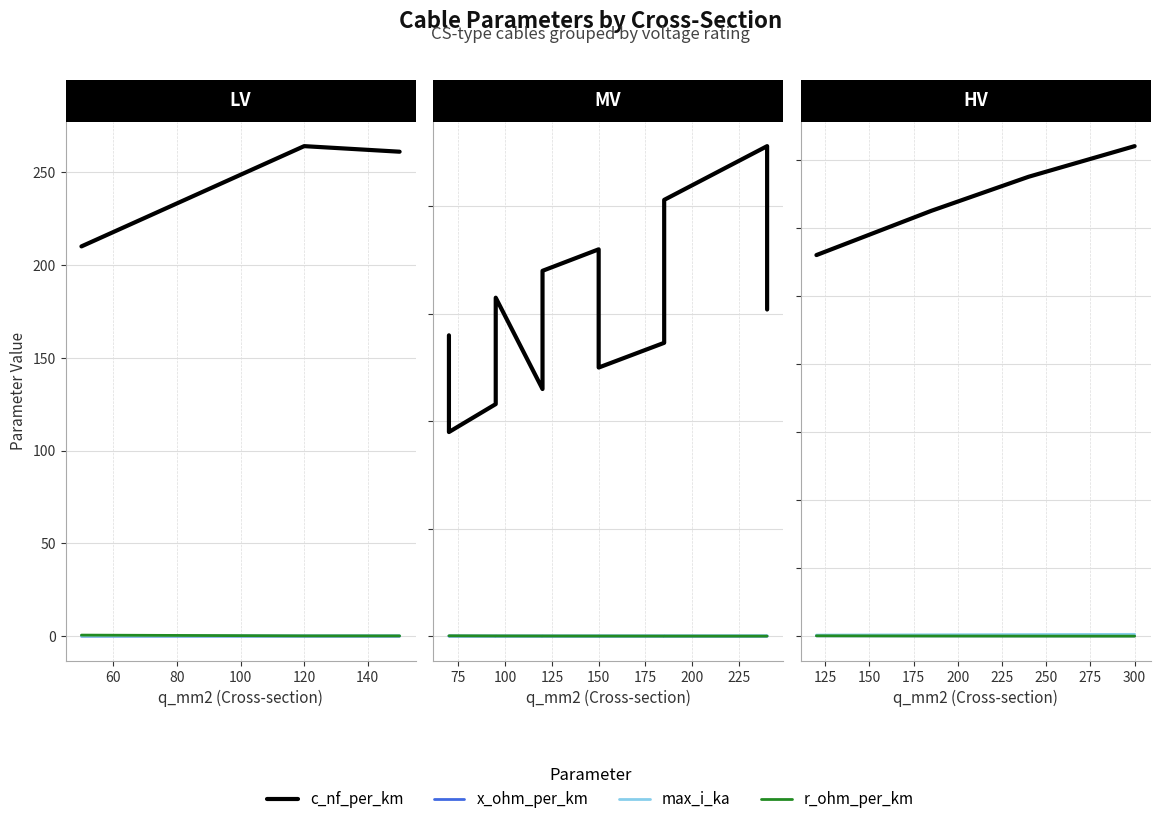

List the series in order of their peak value, lowest first.

x_ohm_per_km, max_i_ka, r_ohm_per_km, c_nf_per_km